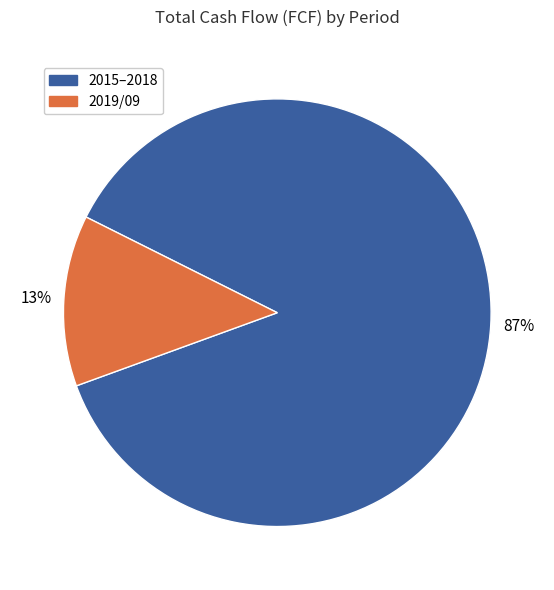

To the nearest percent, what is the average slice percentage?

50%